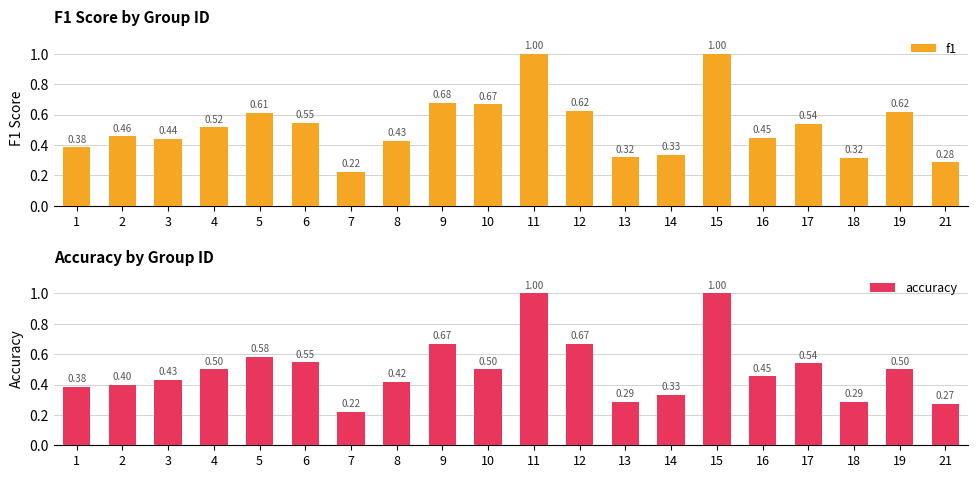

Which series has the largest total across all categories?

f1